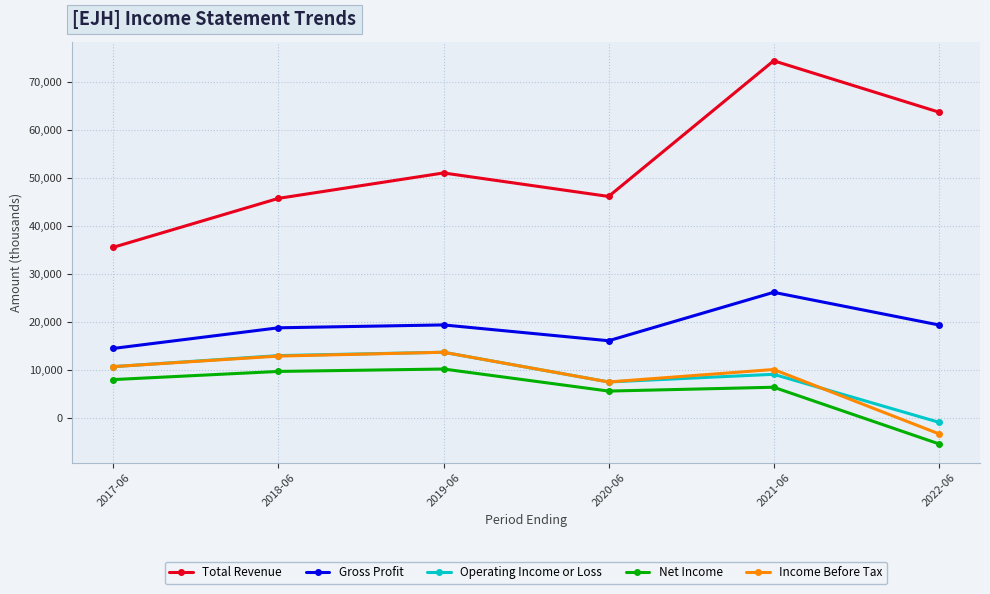

Is the value of Total Revenue at 2020-06 greater than the value of Operating Income or Loss at 2017-06?

Yes